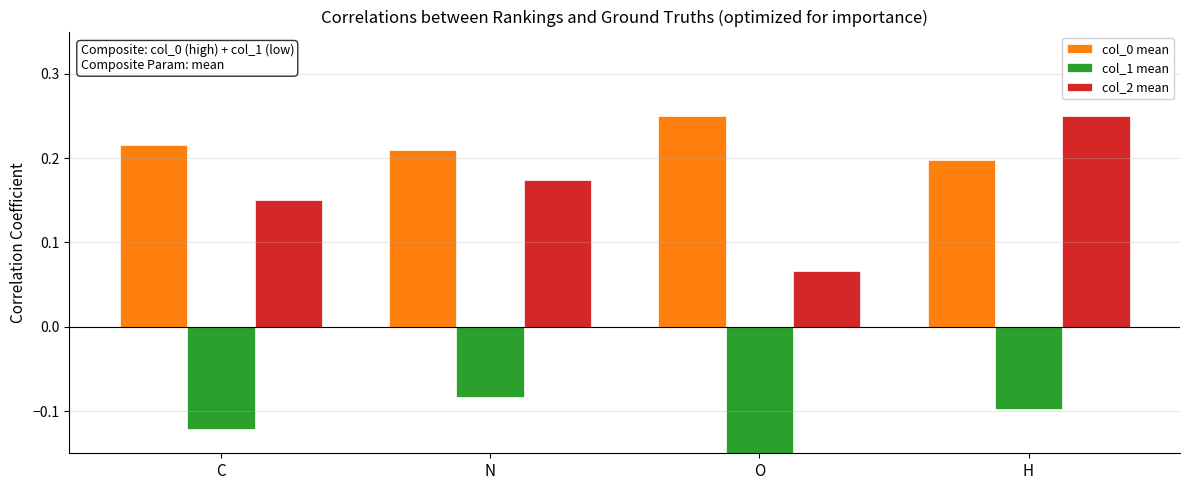

Reading left to right, transcribe all the data shown in this chart.

col_0 mean: C=0.2	N=0.2	O=0.2	H=0.2
col_1 mean: C=-0.1	N=-0.1	O=-0.2	H=-0.1
col_2 mean: C=0.1	N=0.2	O=0.1	H=0.2